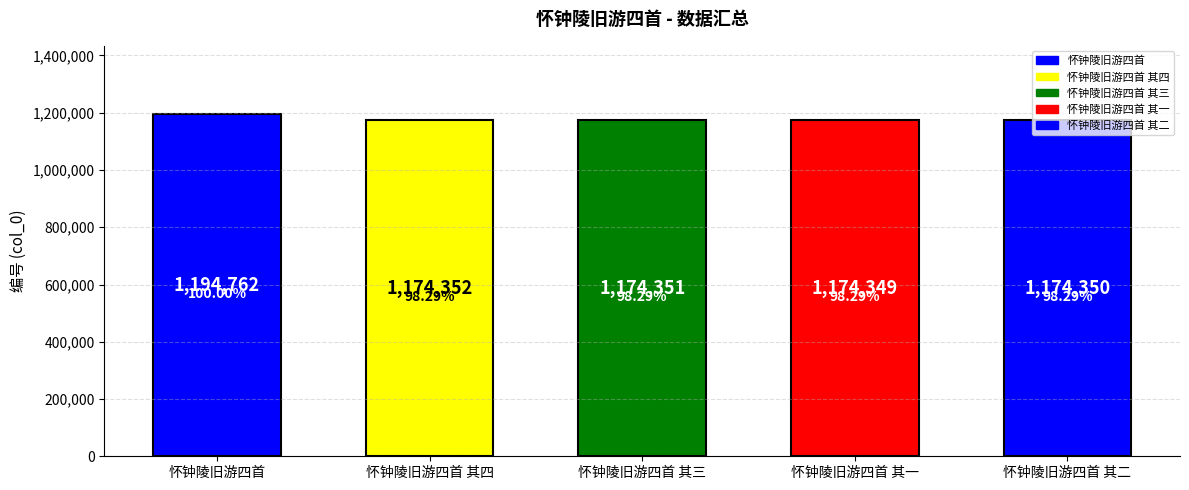

Rank the categories by value from lowest to highest.

怀钟陵旧游四首 其一, 怀钟陵旧游四首 其二, 怀钟陵旧游四首 其三, 怀钟陵旧游四首 其四, 怀钟陵旧游四首